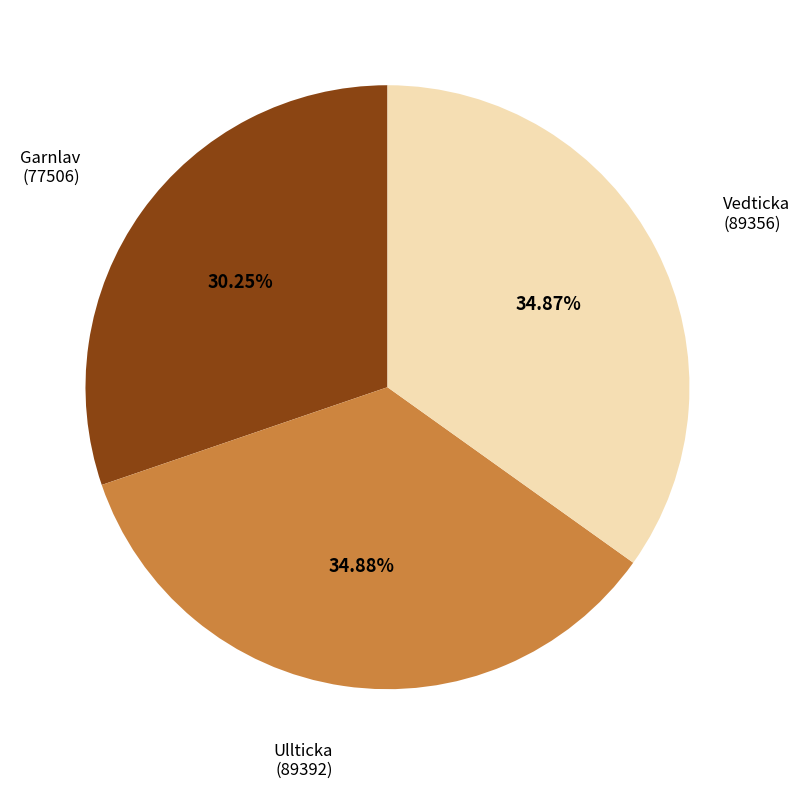

How many segments does this pie chart have?

3